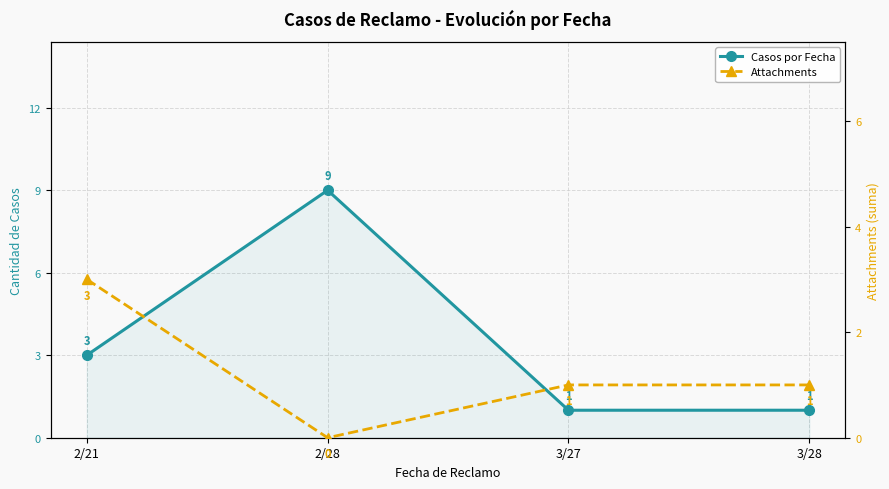

List the labels in order of Casos por Fecha value, largest first.

2/28, 2/21, 3/27, 3/28